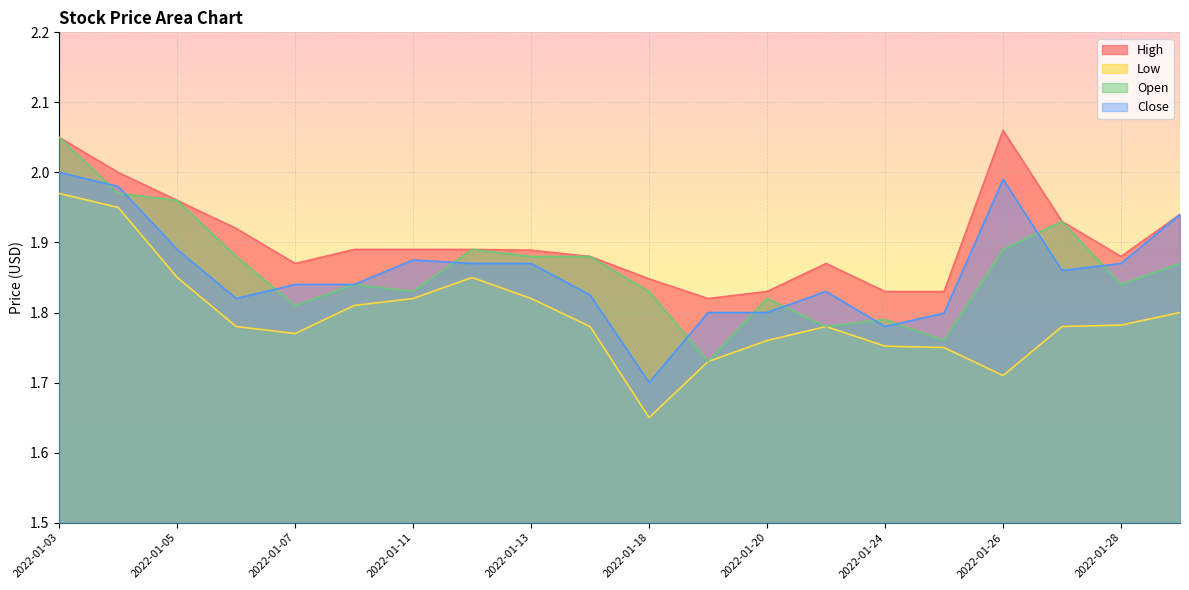

Which series has the widest spread of values?

Low